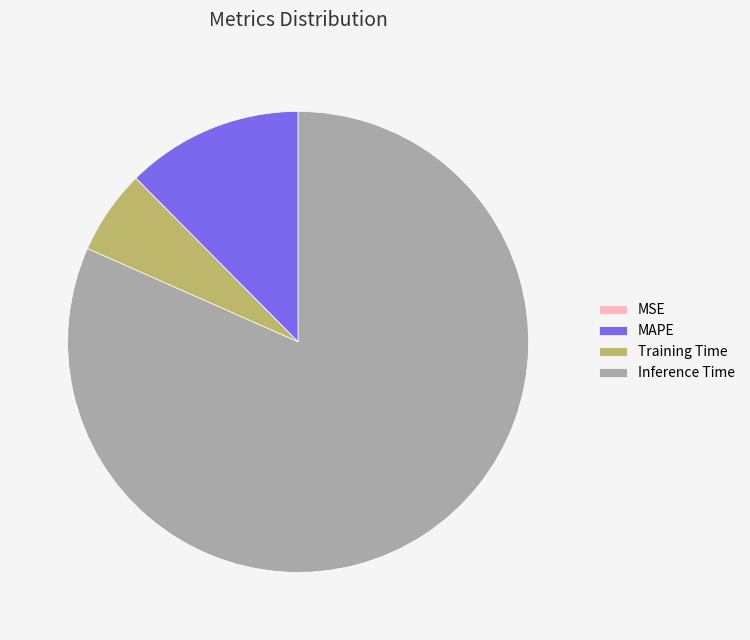

Is Inference Time the majority of the pie?

Yes